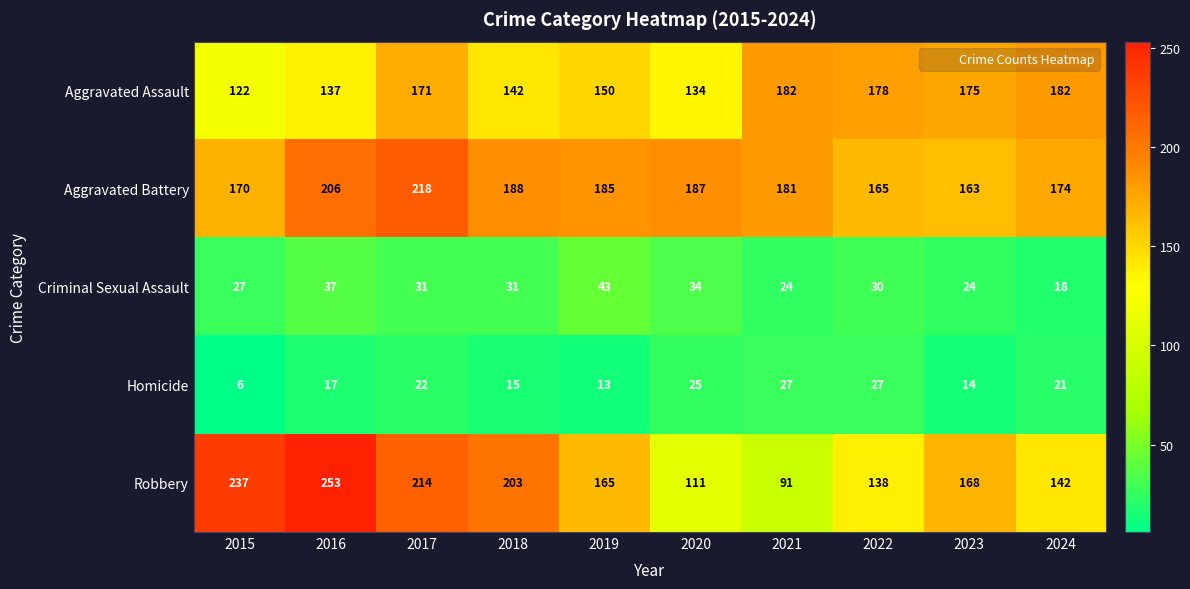

At which category does the chart reach its peak across all series?

2016